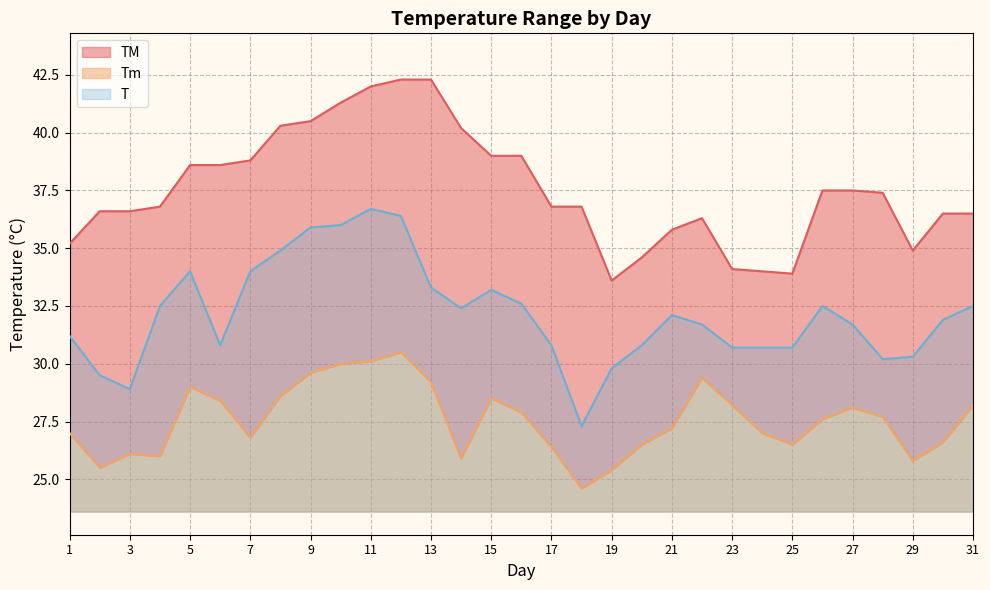

How many lines are shown in the chart?

3